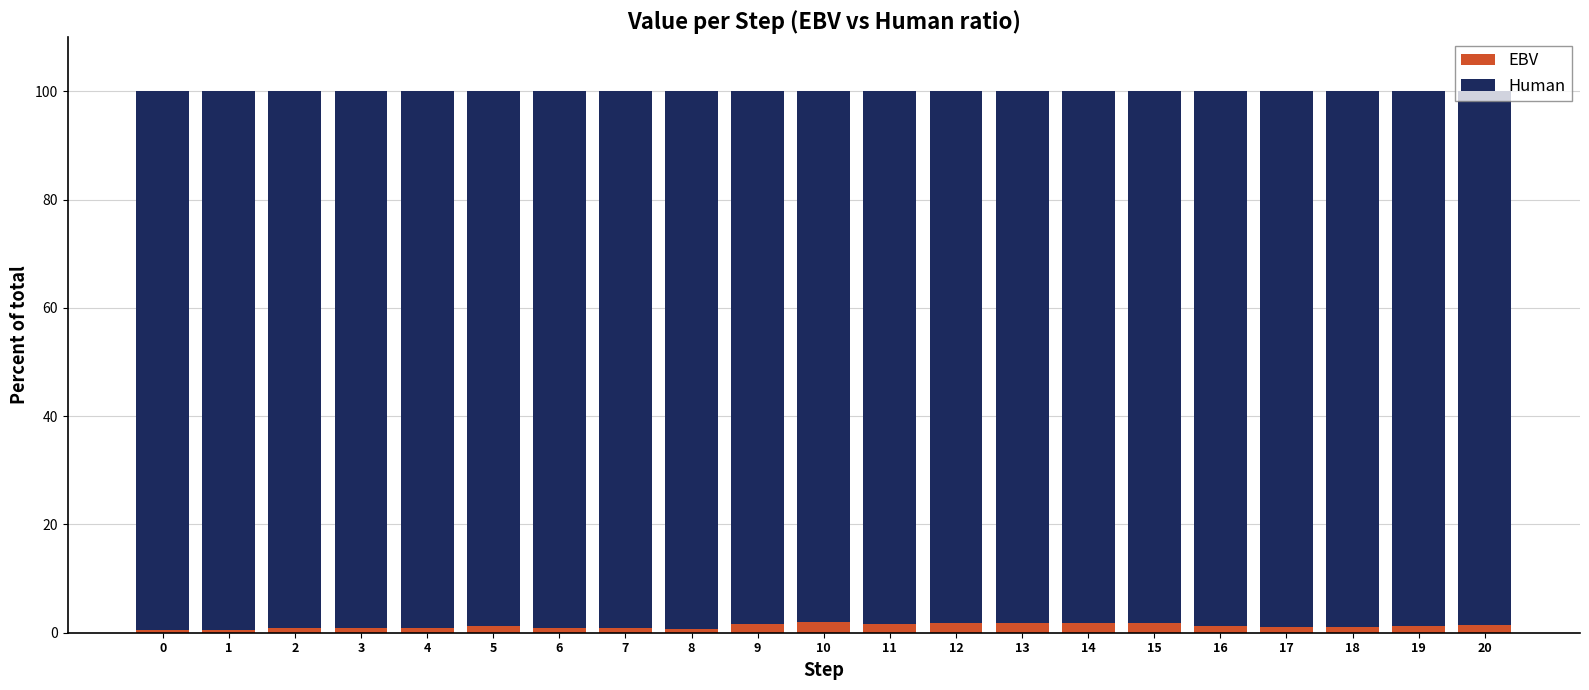

How many bars are there in total?

21